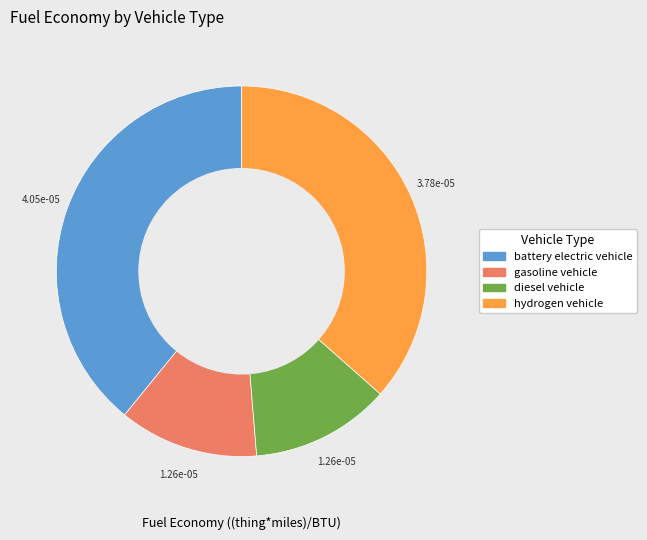

Is there any slice that represents more than half of the pie?

No